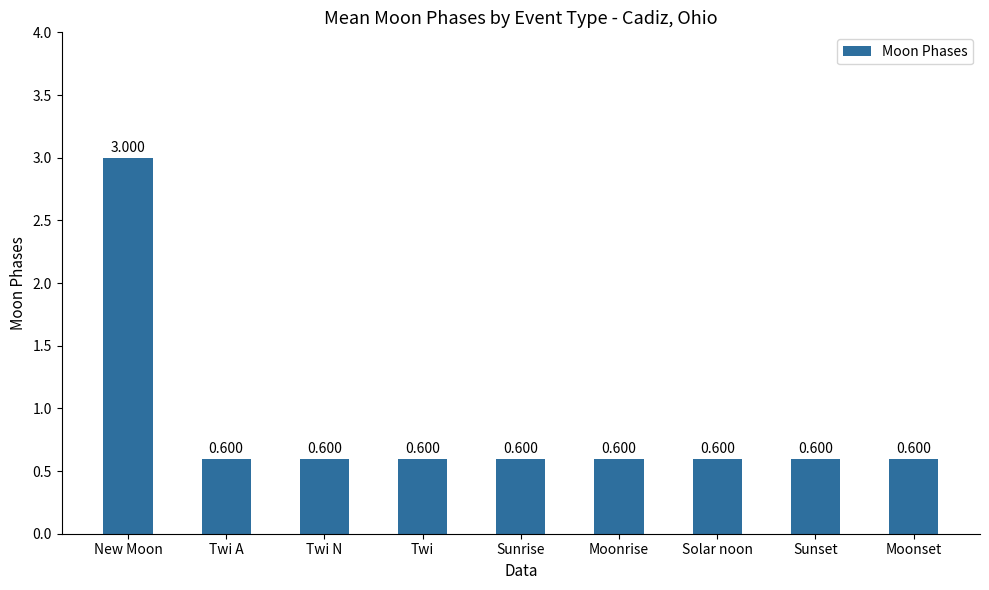

What is the label of the 6th bar from the left?

Moonrise